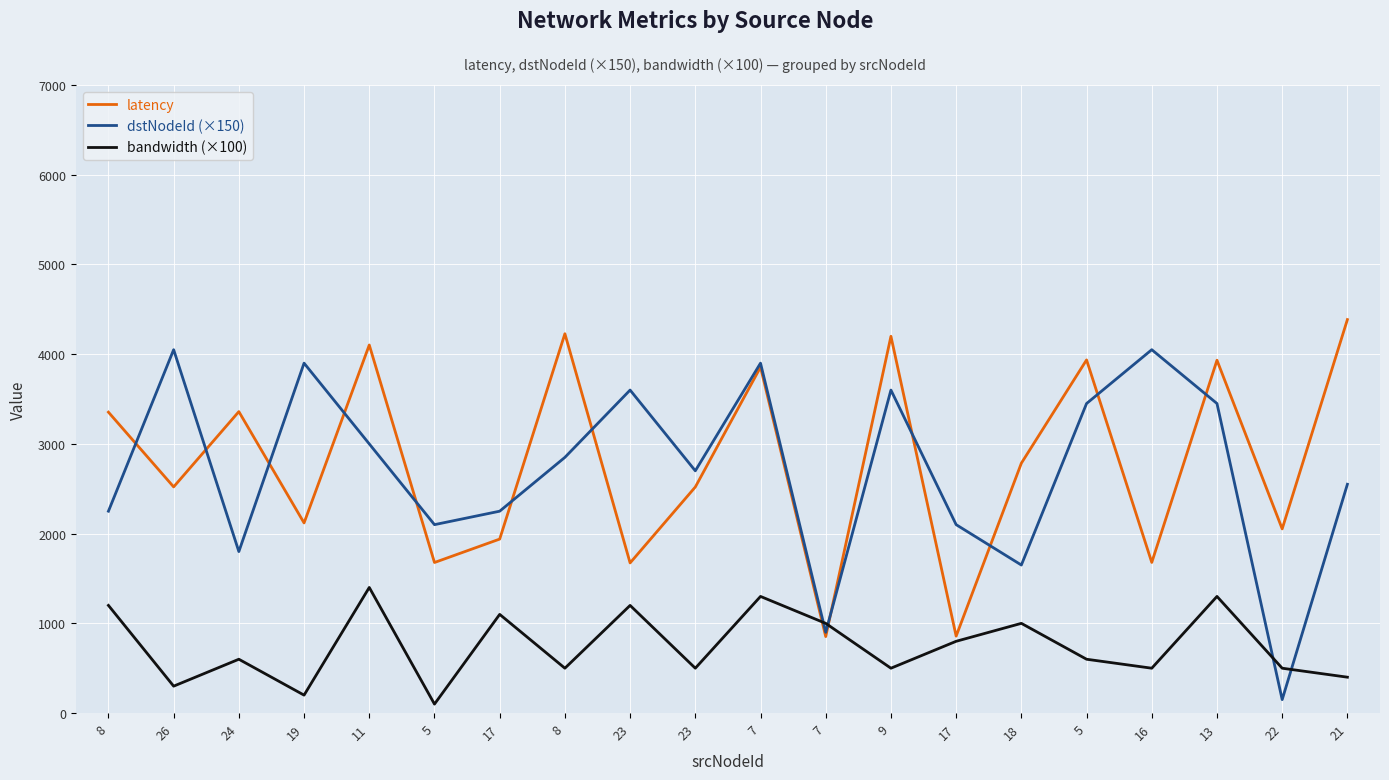

Does the chart have visible grid lines?

Yes